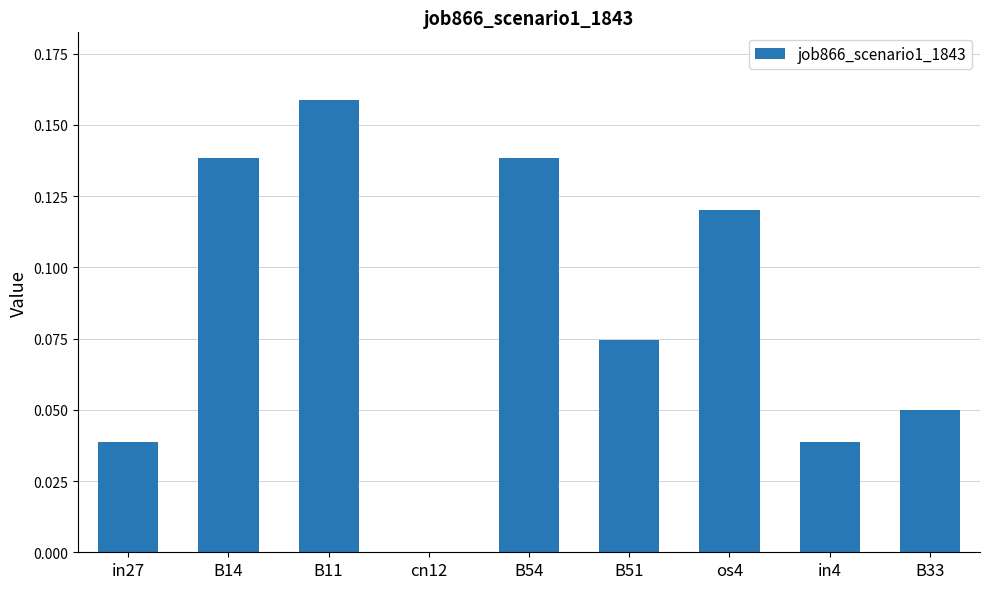

What is the sum of all values?

0.8